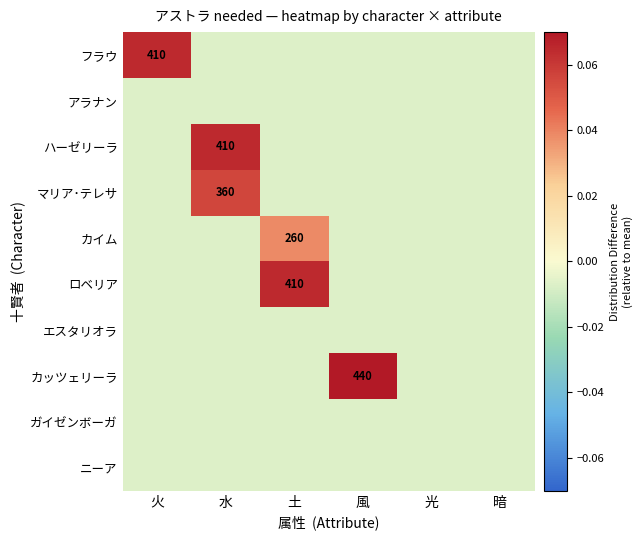

At how many categories does at least one series exceed 0?

4